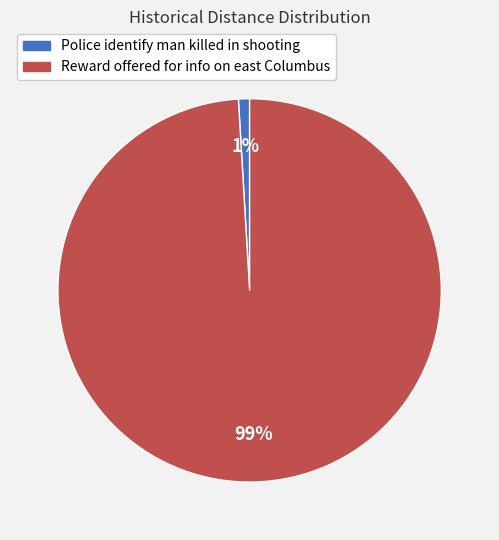

To the nearest percent, what is the average slice percentage?

50%